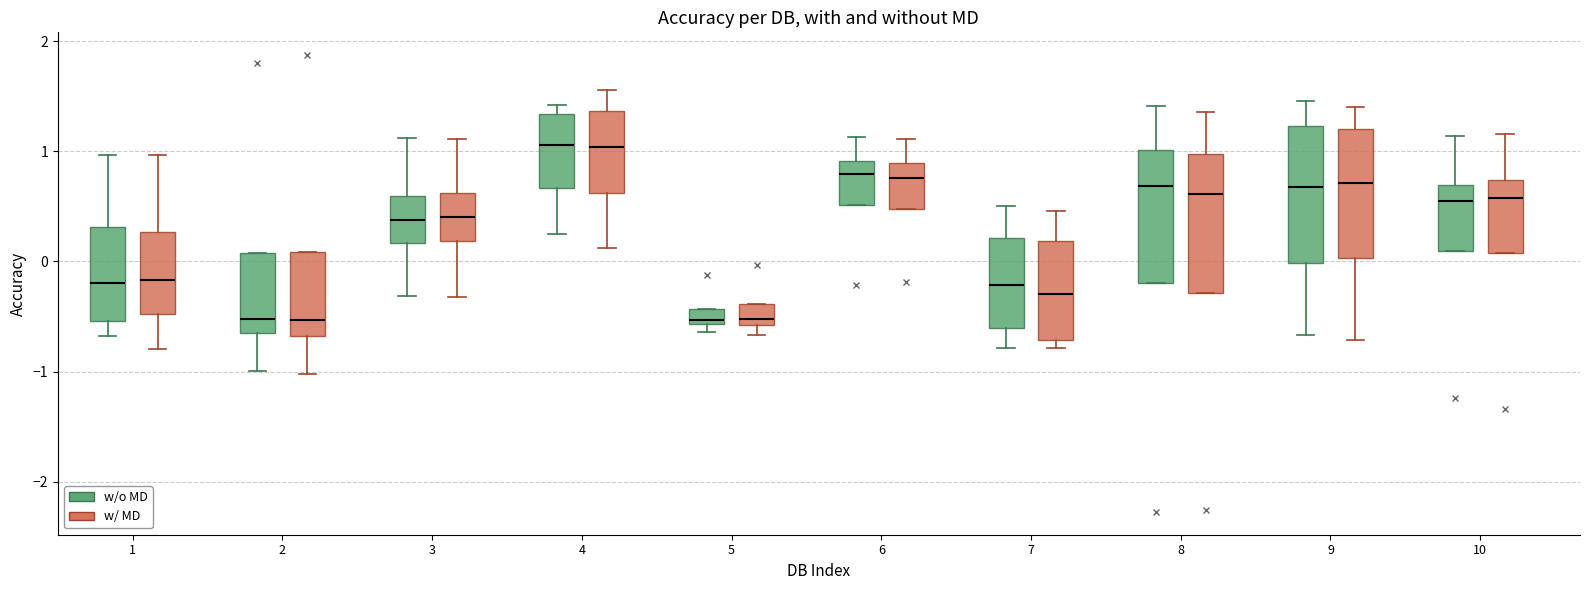

Where does the upper whisker of the box for 4 (w/ MD) end on the y-axis? The values are not printed on the chart, so give them approximately, as read against the axis.

1.6